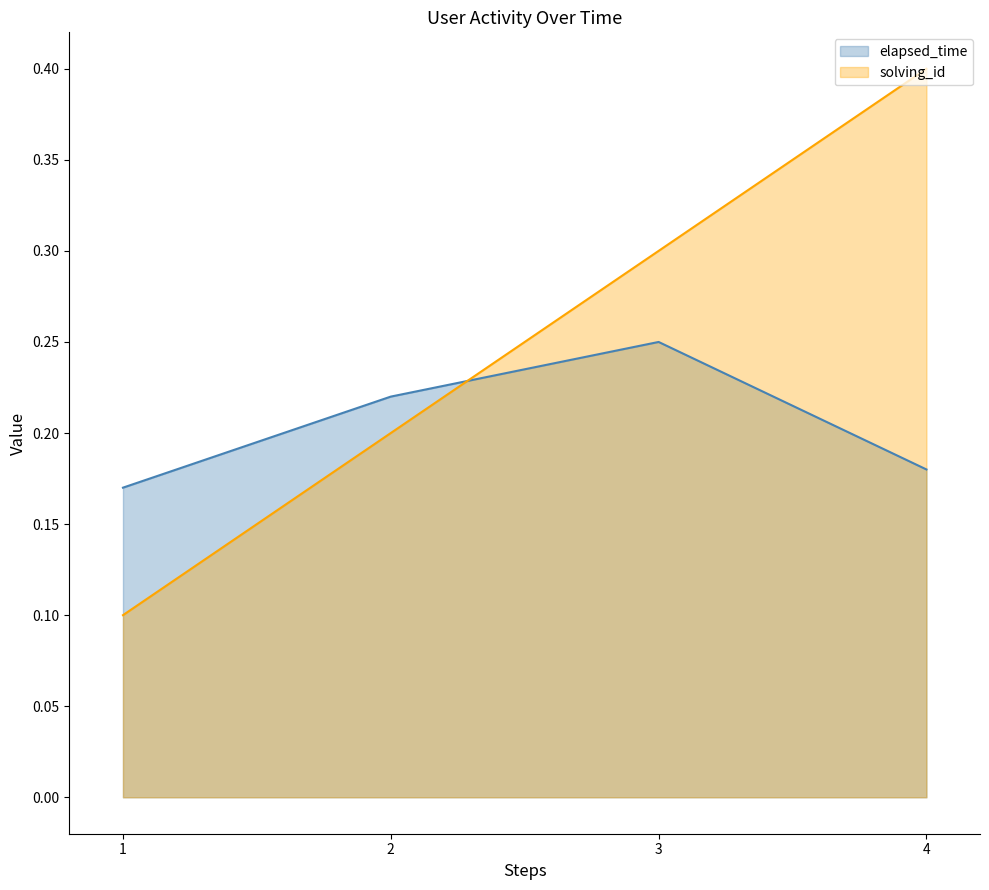

Which series changed the most between 2 and 3?

solving_id